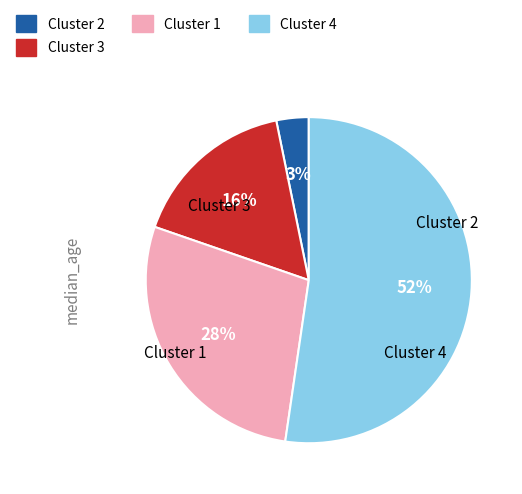

Which category has the smallest portion of the pie?

Cluster 2